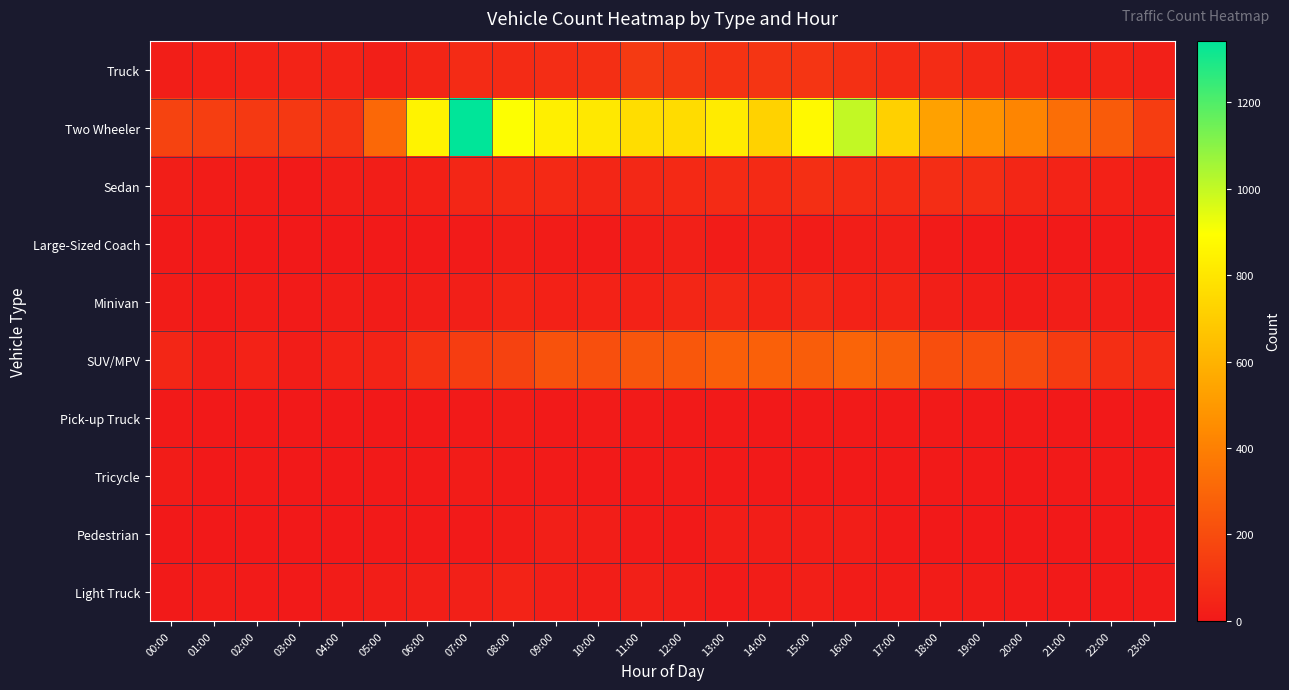

Which series changed the most between 01:00 and 13:00?

Two Wheeler